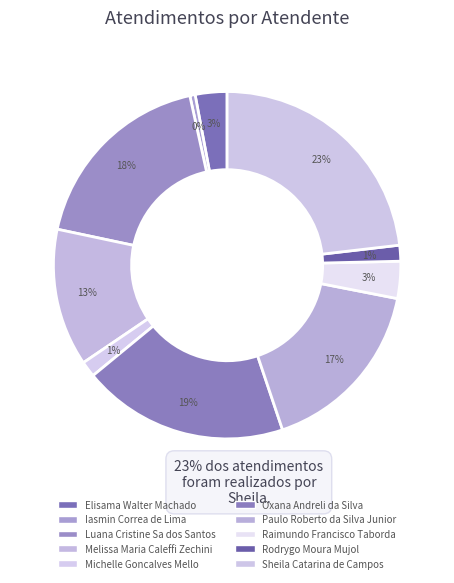

Count the number of slices in the pie.

10